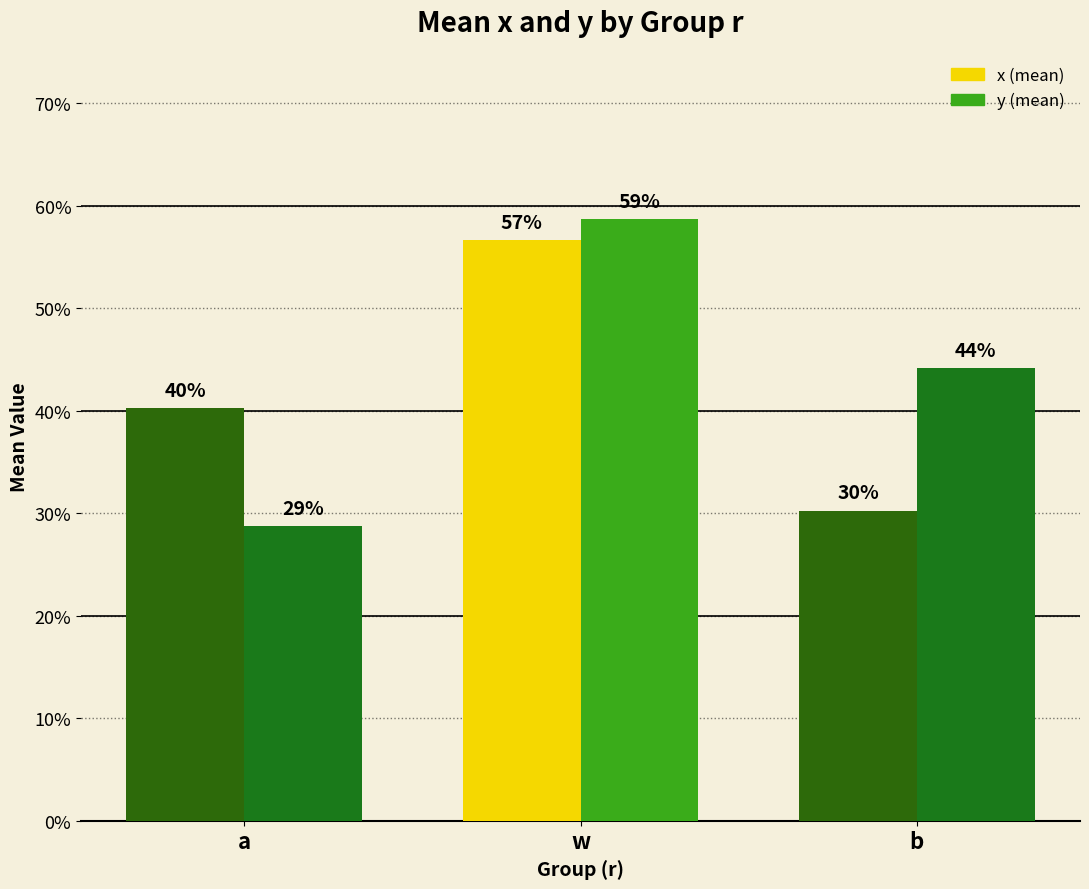

What is the label of the 3rd bar from the right?

a